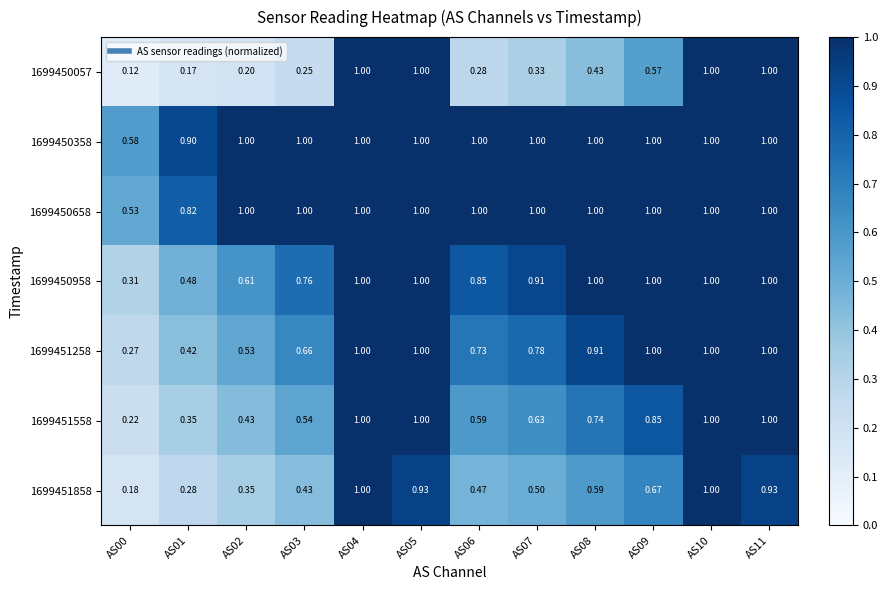

At which category is the sum across all series the highest?

AS04